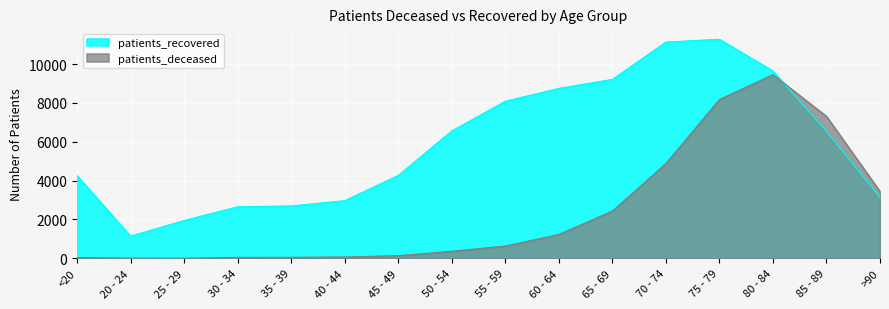

Is the value of patients_recovered at 35 - 39 greater than the value of patients_deceased at 50 - 54?

Yes